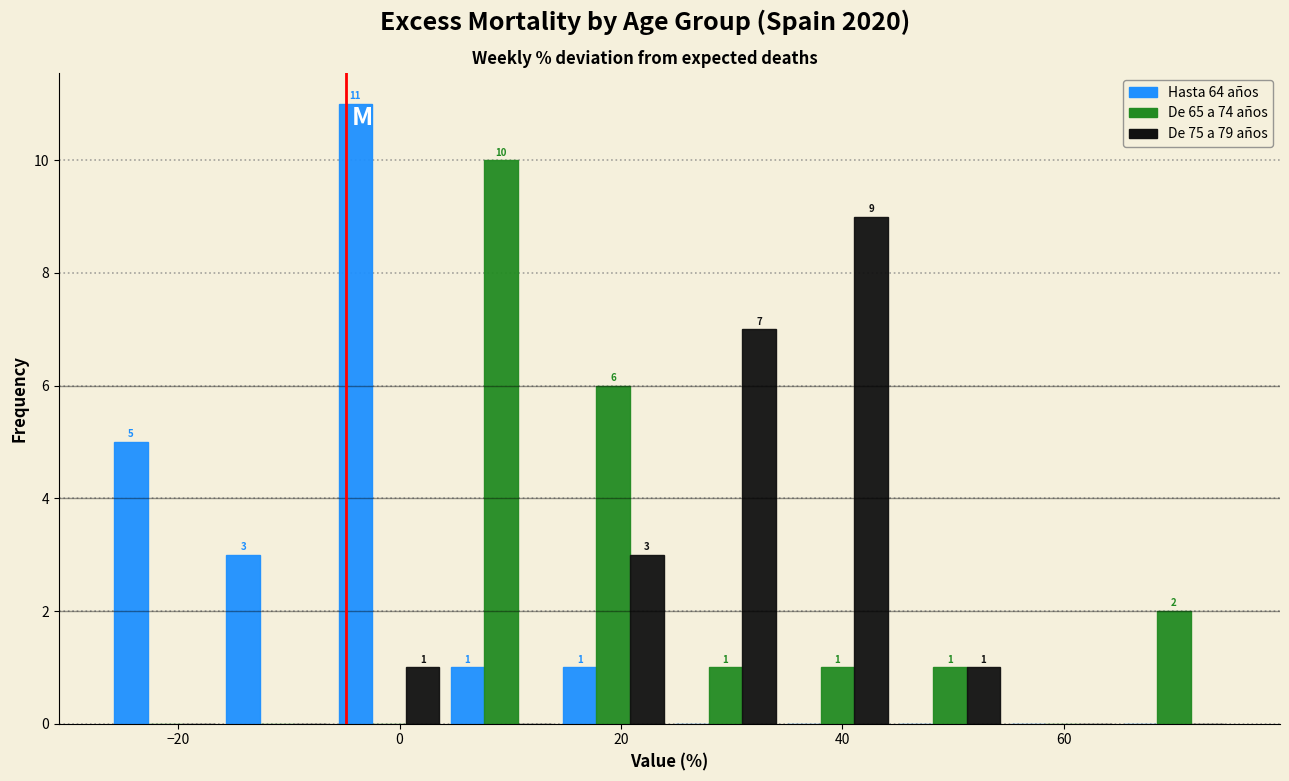

In the De 65 a 74 años series, which range on the x-axis has the tallest bar?

4 to 14